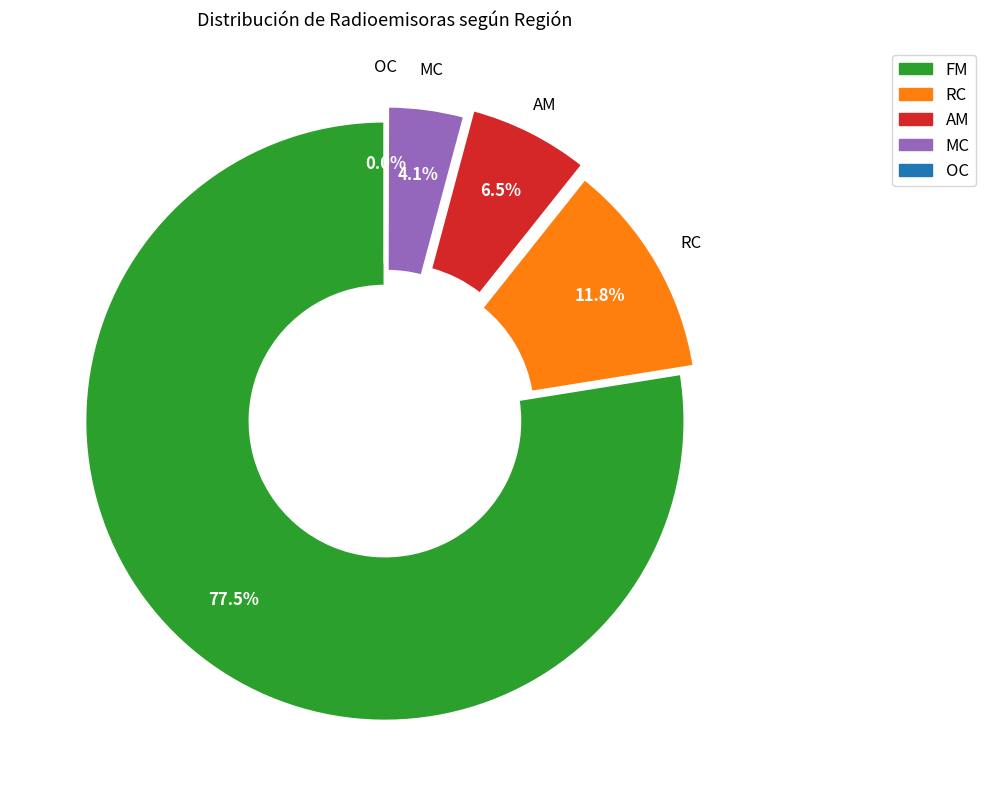

To the nearest percent, what is the combined percentage of AM and RC?

18%